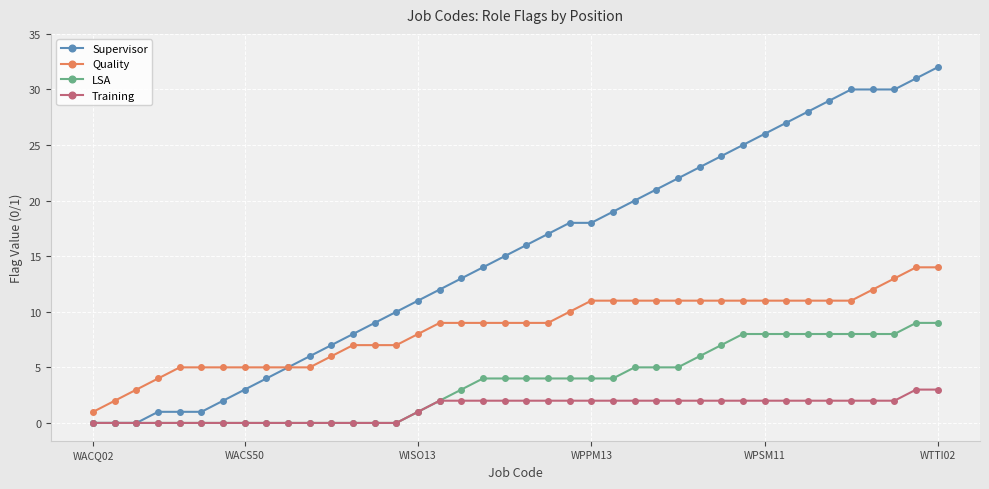

What is the difference between the maximum and minimum values in the Quality series?

13